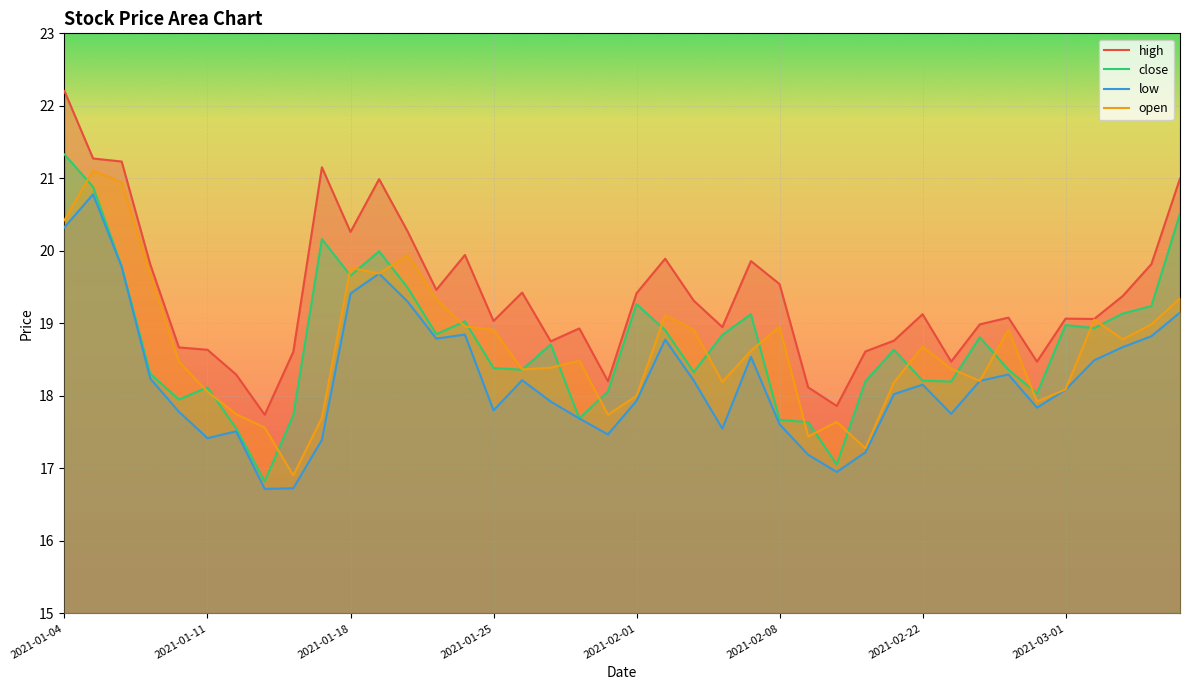

What is the minimum value for open?

16.9